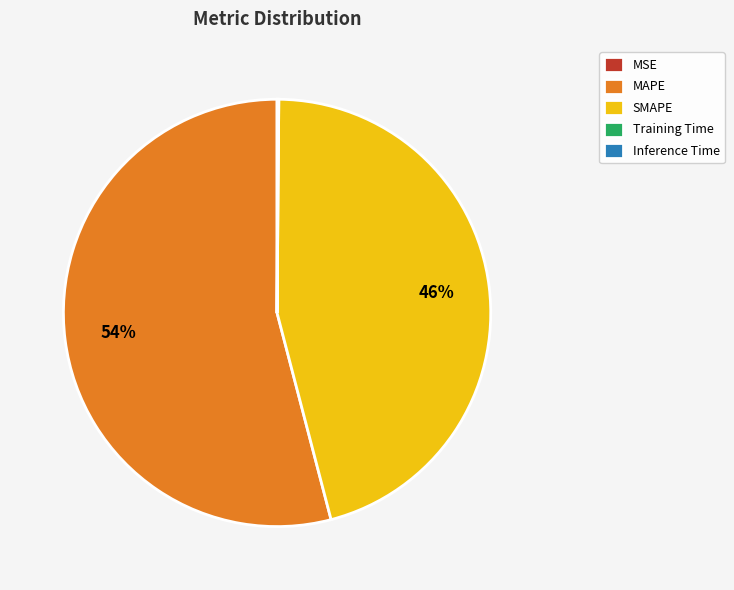

Is the sum of MAPE and SMAPE greater than half?

Yes